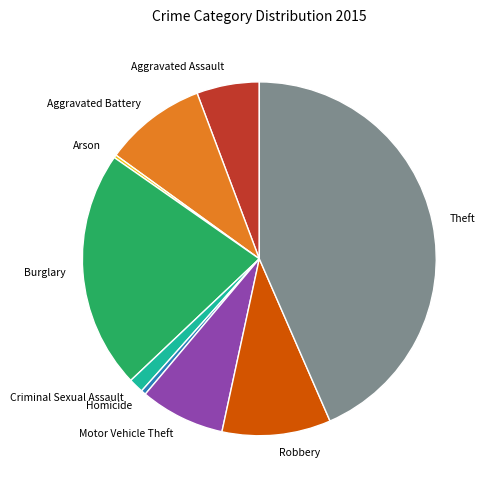

Does Aggravated Assault account for over 50% of the chart?

No